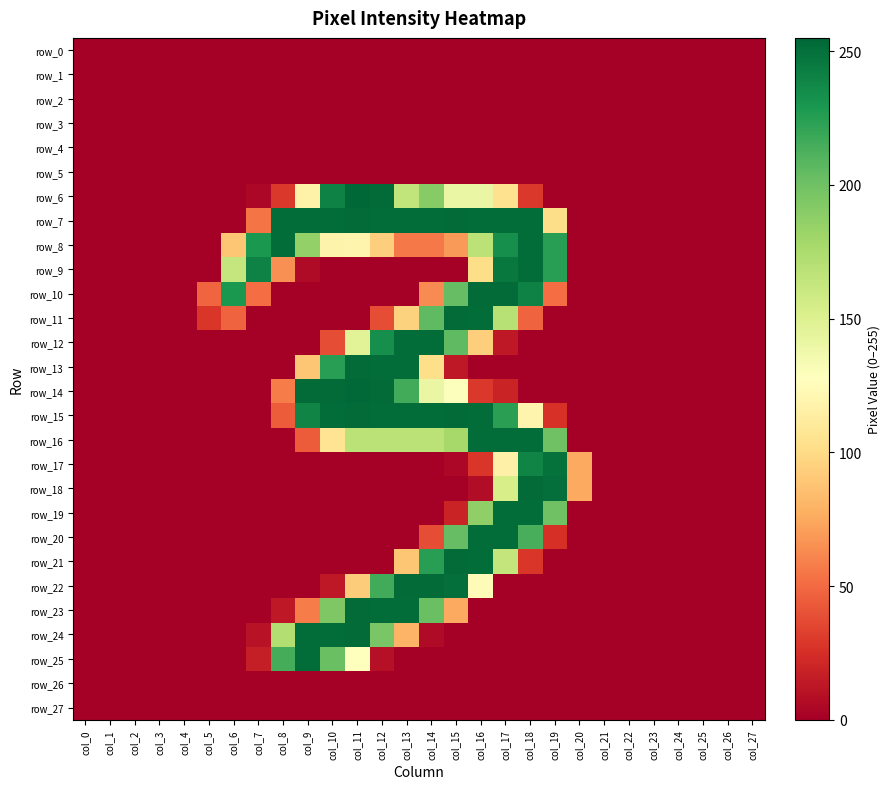

Is the value of row_5 at col_5 greater than the value of row_14 at col_24?

No